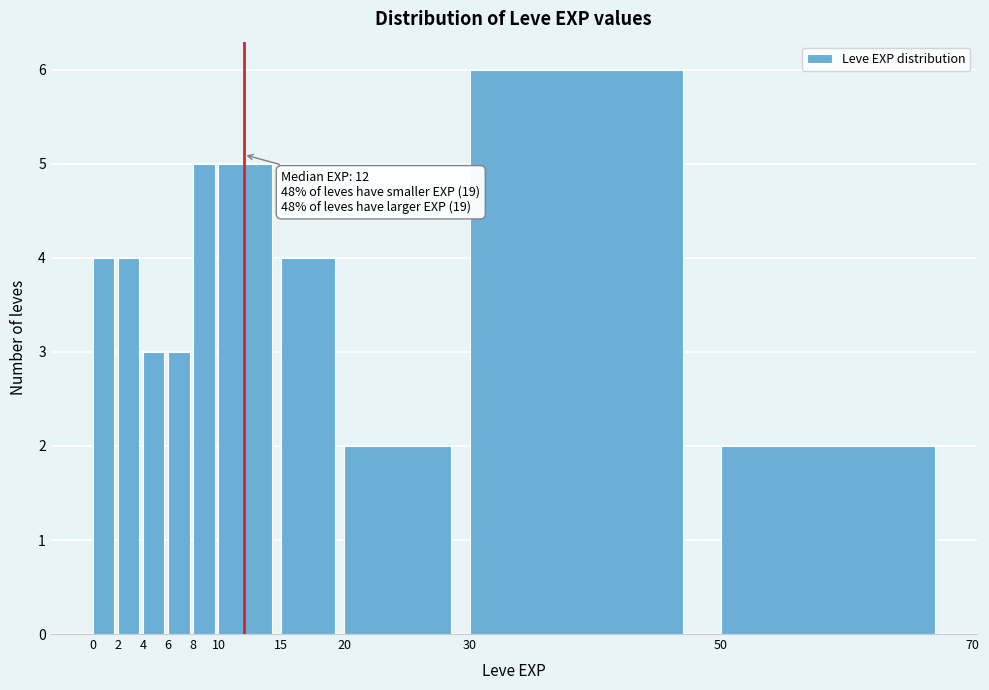

Which range on the x-axis has the tallest bar?

30 to 50